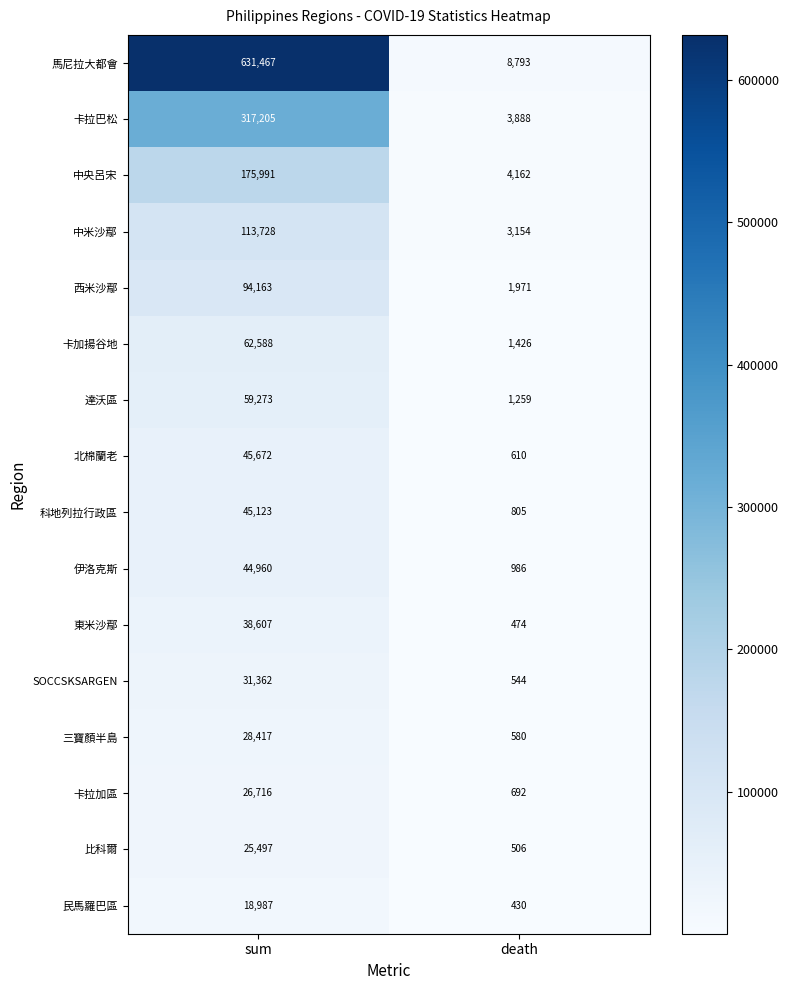

The 馬尼拉大都會 series shows 631467 at sum. True or false?

True